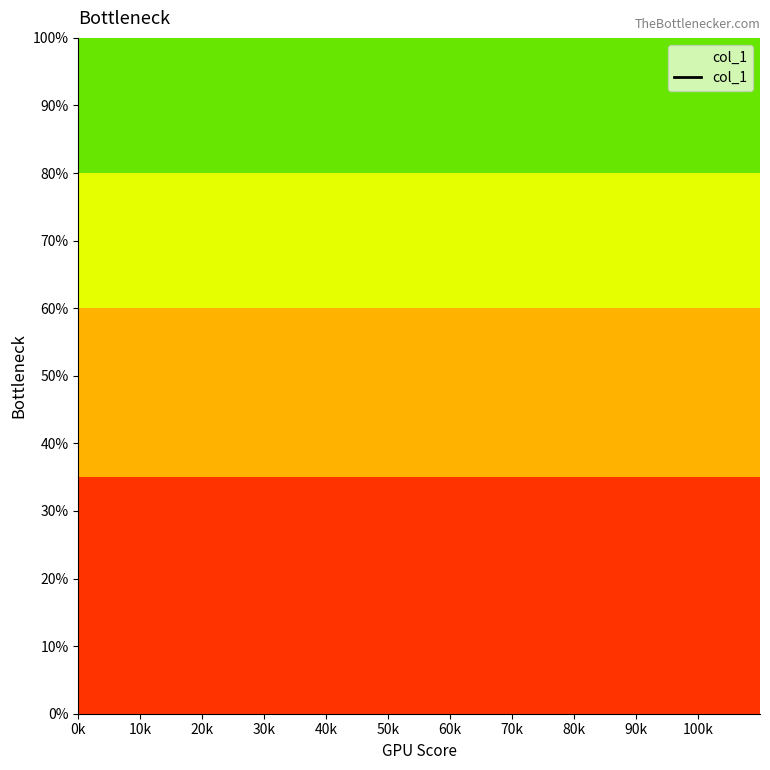

Between 30k and 40k, which is larger?

40k